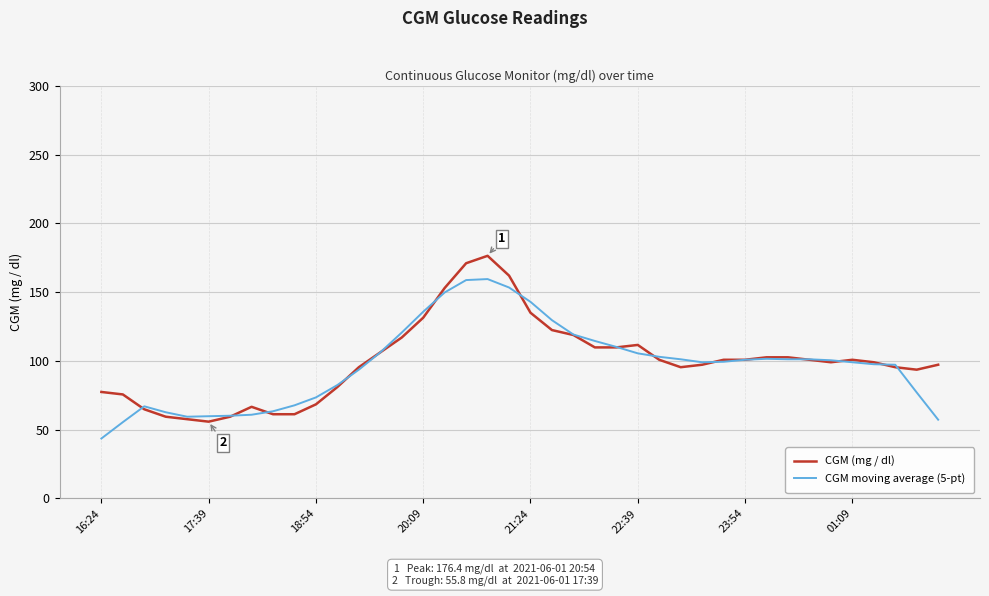

What is the maximum value for CGM moving average (5-pt)?

159.5